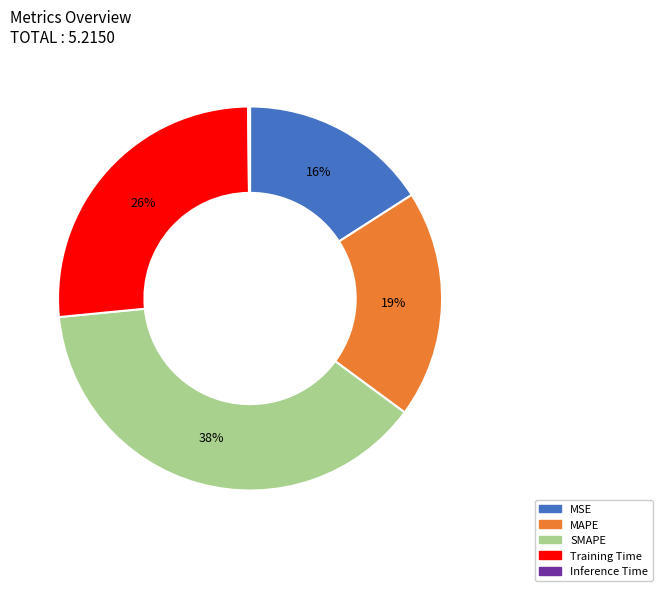

To the nearest percent, what is the average slice percentage?

20%